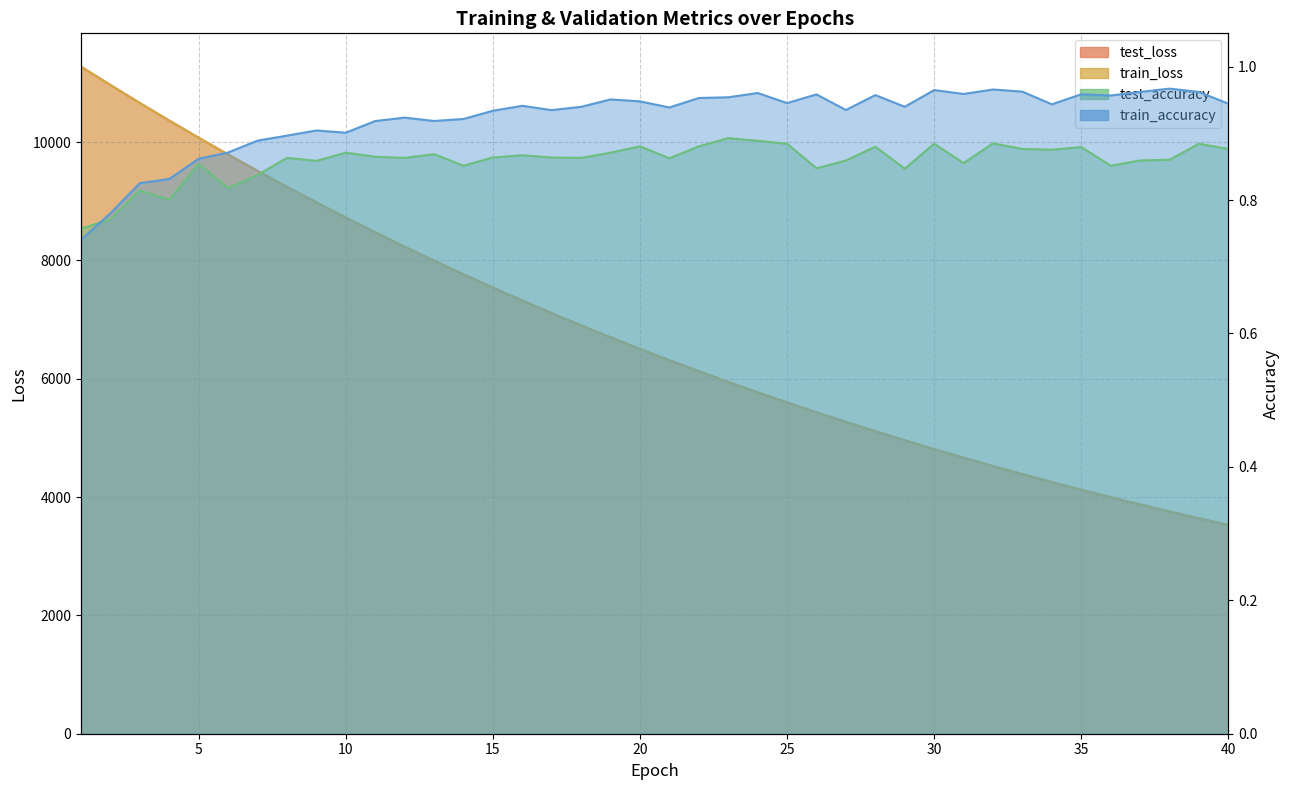

True or false: test_loss and train_loss cross at least once.

True